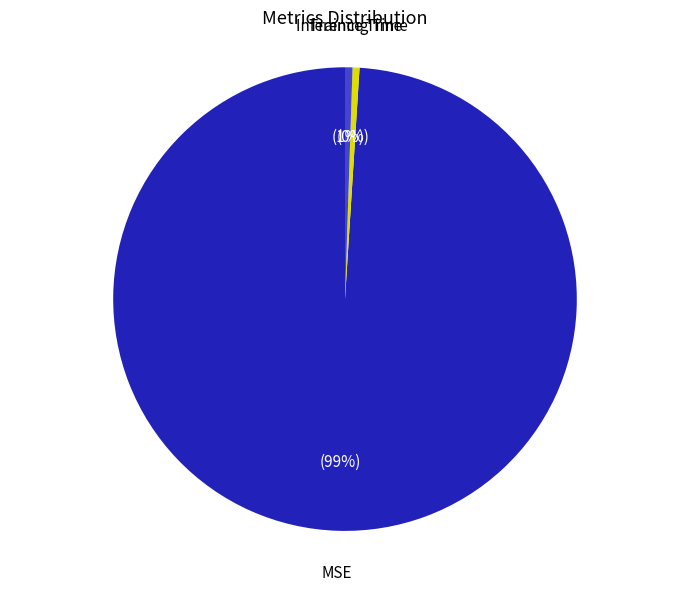

Count the number of slices in the pie.

3